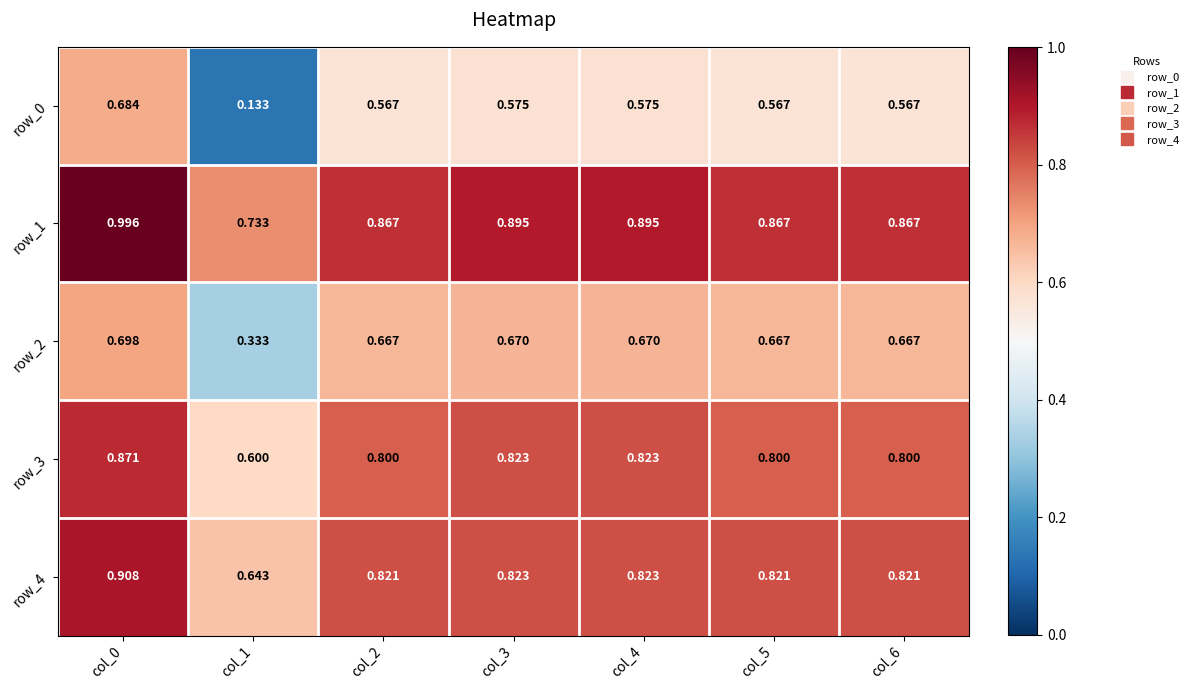

Is the value of row_3 at col_4 greater than the value of row_1 at col_1?

Yes